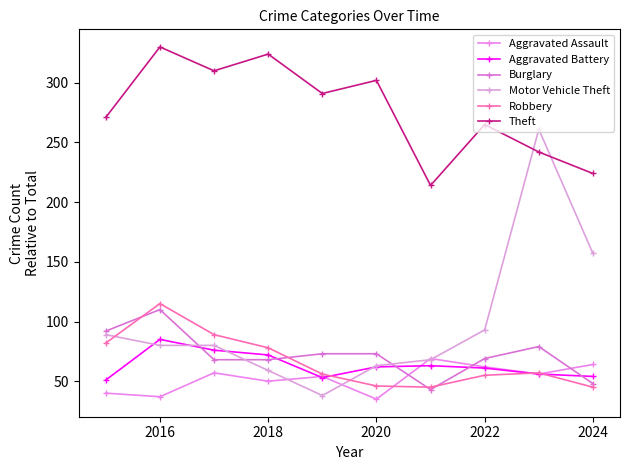

True or false: Robbery has more than 1 interior local peaks.

True